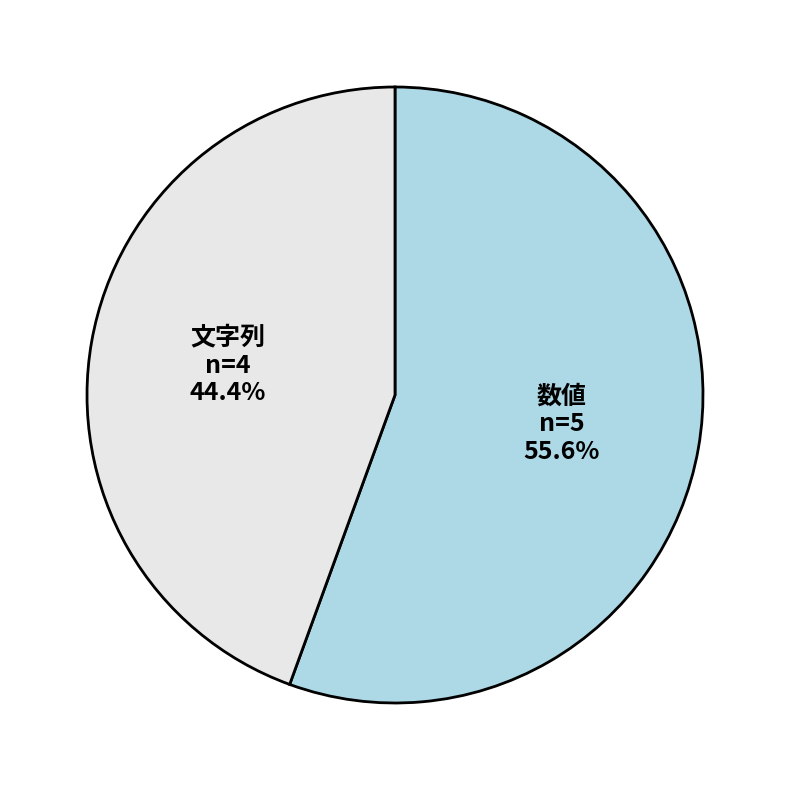

How many segments does this pie chart have?

2